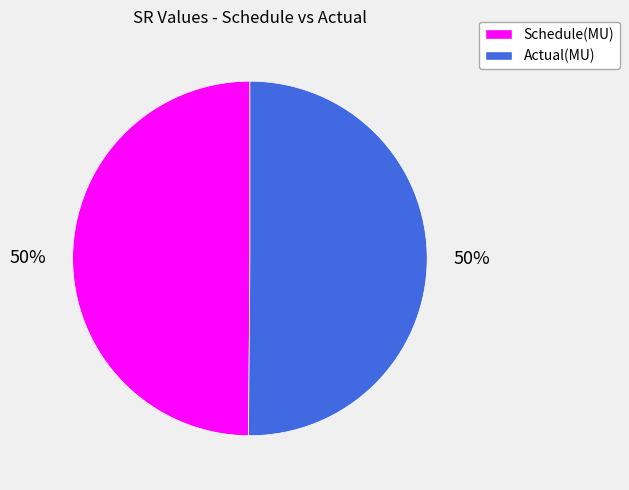

Is it true that Schedule(MU) is 50% of the pie?

True